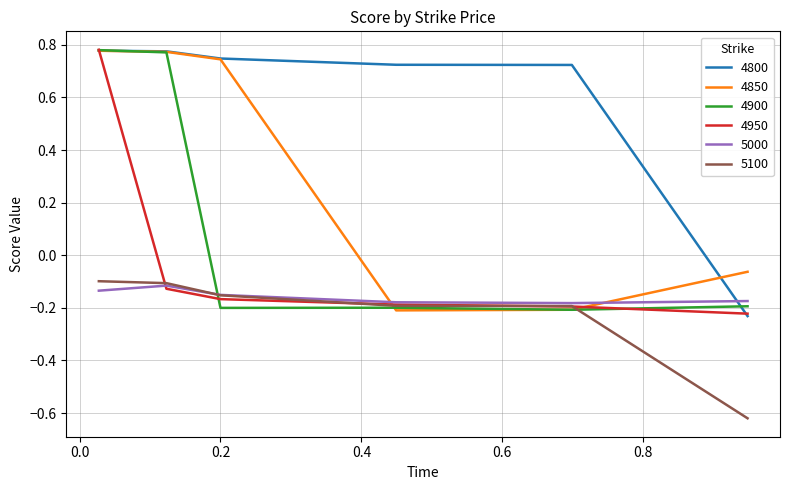

What are all the series names shown in the legend?

4800, 4850, 4900, 4950, 5000, 5100